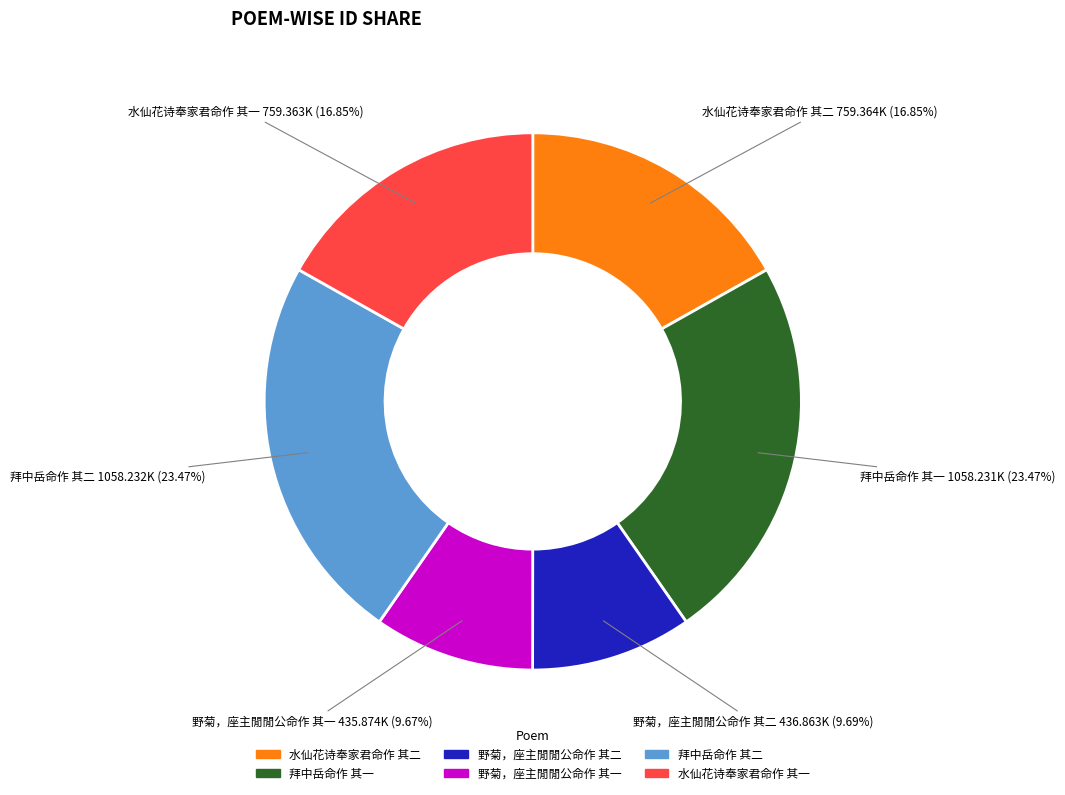

Which has a higher value, 水仙花诗奉家君命作 其一 or 野菊，座主閒閒公命作 其二?

水仙花诗奉家君命作 其一